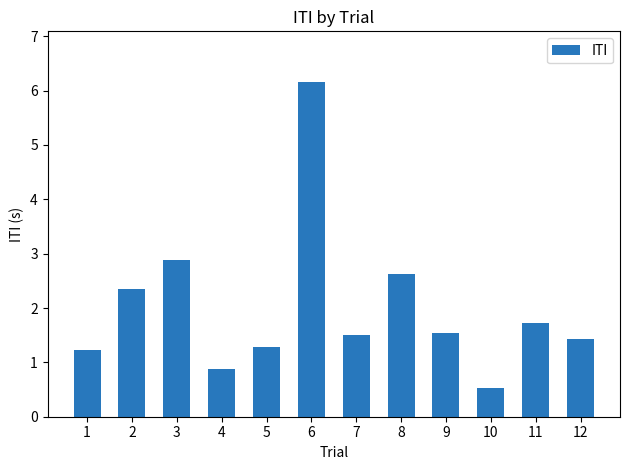

Which category has the lowest value across all series?

10